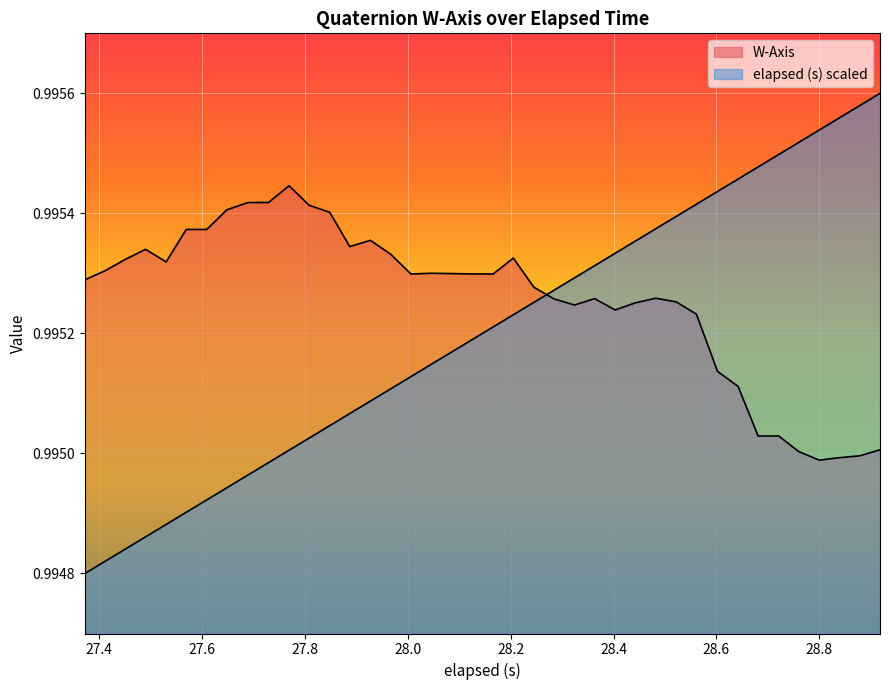

Reading left to right, what are all the values shown in this chart?

elapsed (s): 1.0	1.0	1.0	1.0	1.0	1.0	1.0	1.0	1.0	1.0	1.0	1.0	1.0	1.0	1.0	1.0	1.0	1.0	1.0	1.0	1.0	1.0	1.0	1.0	1.0	1.0	1.0	1.0	1.0	1.0	1.0	1.0	1.0	1.0	1.0	1.0	1.0	1.0	1.0	1.0
W-Axis: 1.0	1.0	1.0	1.0	1.0	1.0	1.0	1.0	1.0	1.0	1.0	1.0	1.0	1.0	1.0	1.0	1.0	1.0	1.0	1.0	1.0	1.0	1.0	1.0	1.0	1.0	1.0	1.0	1.0	1.0	1.0	1.0	1.0	1.0	1.0	1.0	1.0	1.0	1.0	1.0